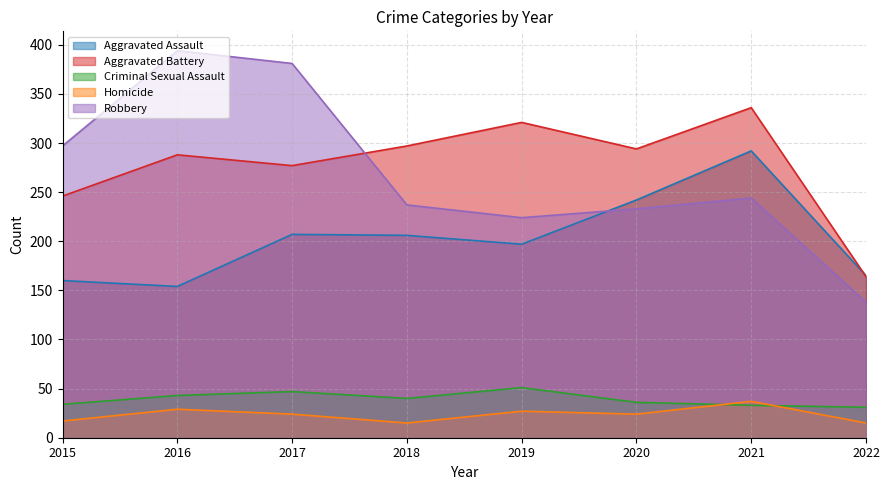

What is the difference between the maximum and minimum values in the Criminal Sexual Assault series?

20